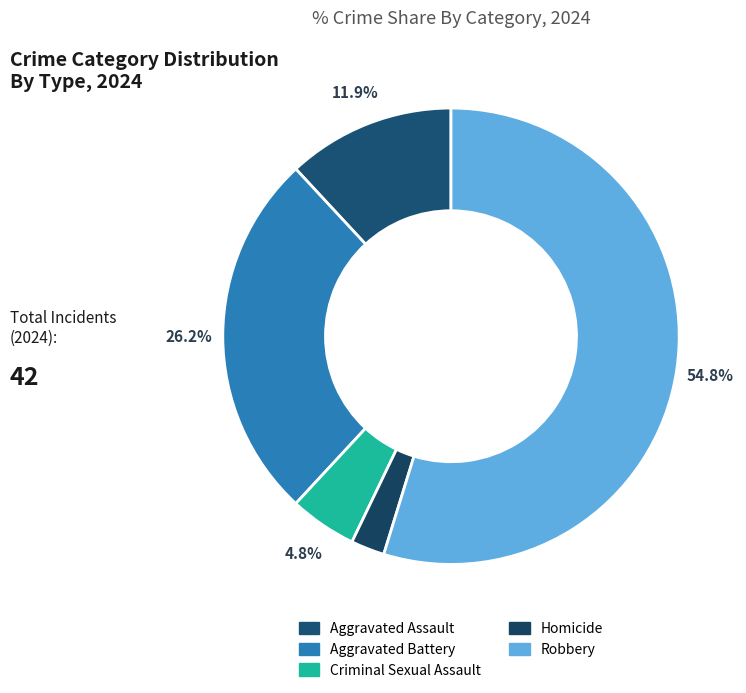

To the nearest percent, what portion does Robbery represent?

55%